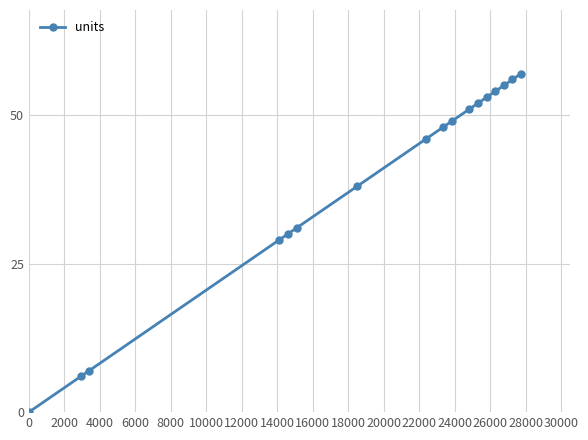

What is the value of the 13th point from the left?

53